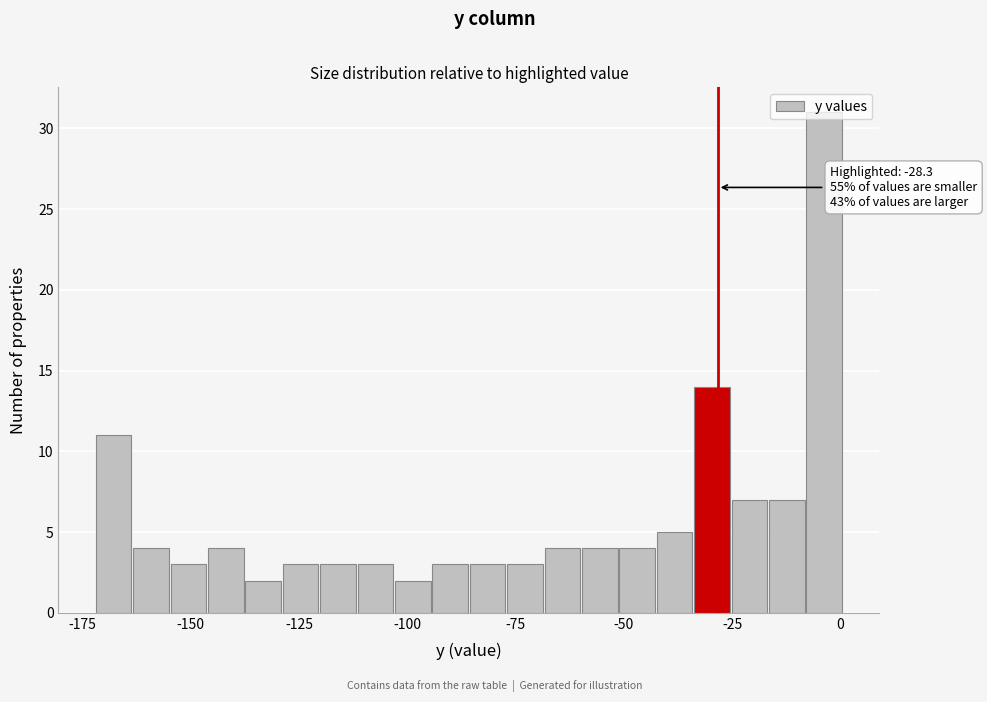

Around what value on the x-axis is the tallest bar? Give the approximate position of its centre, as read against the axis.

-5